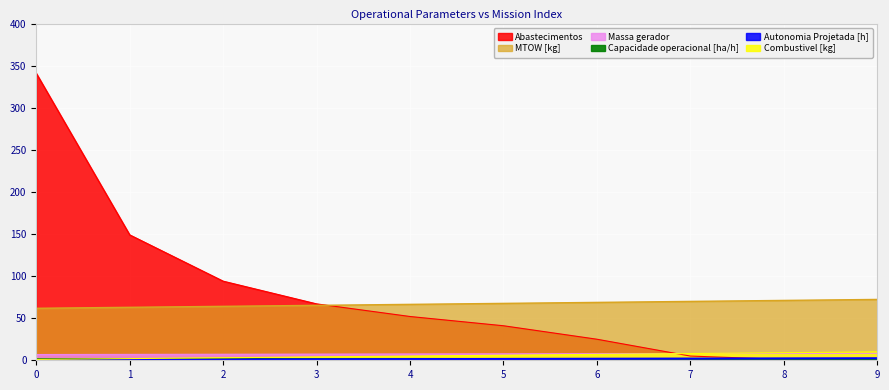

Where is MTOW [kg] nearest to the value 67?

4